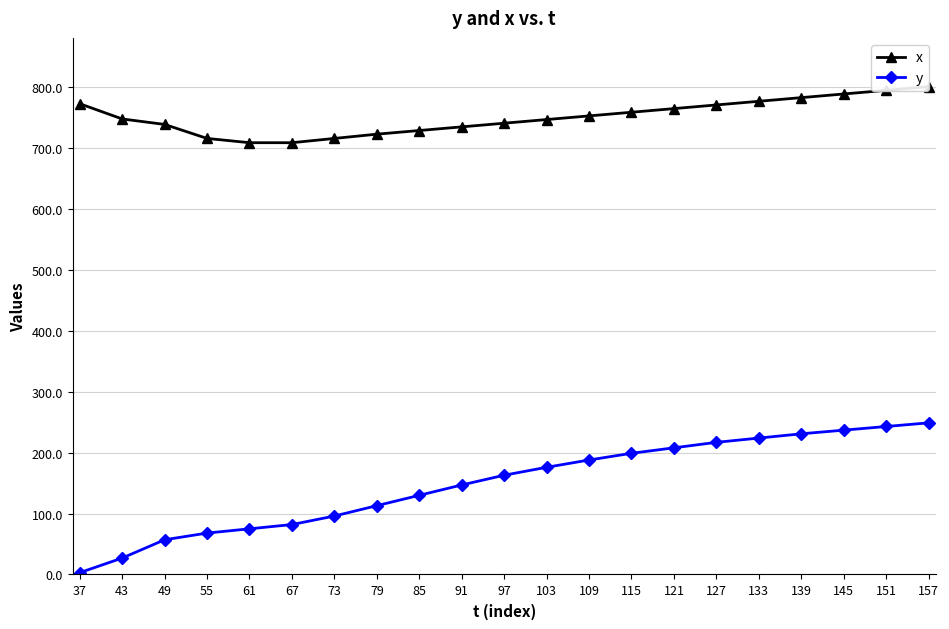

Reading left to right, what are all the values shown in this chart?

x: 773	748	739	716	709	709	716	723	729	735	741	747	753	759	765	771	777	783	789	795	801
y: 3	27	57	68	75	82	96	113	130	147	163	176	188	199	208	217	224	231	237	243	249